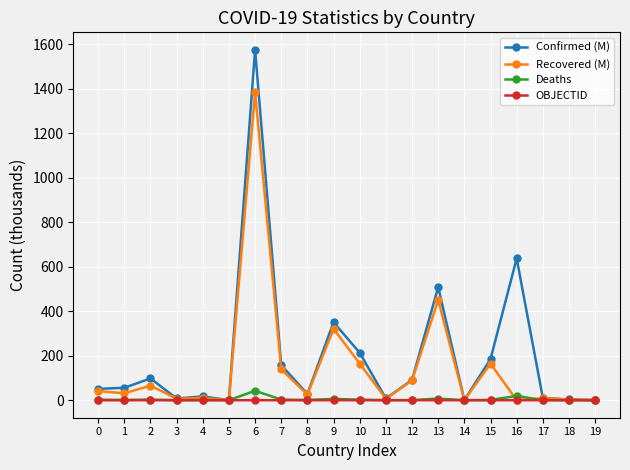

Between 6 and 16, which series saw the biggest shift?

Recovered (M)